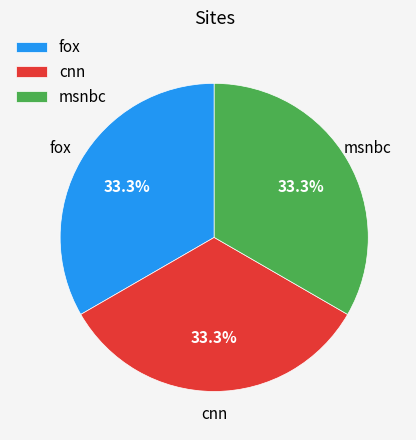

How much of the chart is everything except cnn?

66.7%